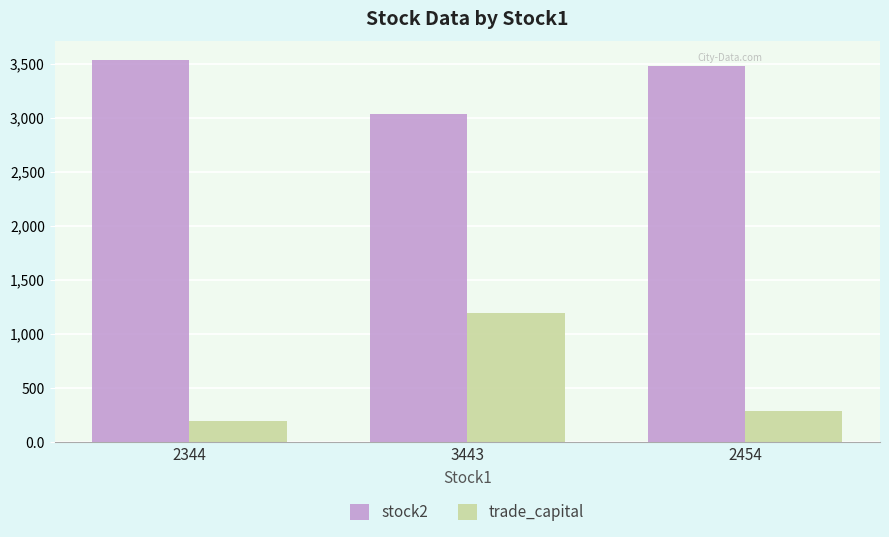

How many values in the trade_capital series are below 291?

1